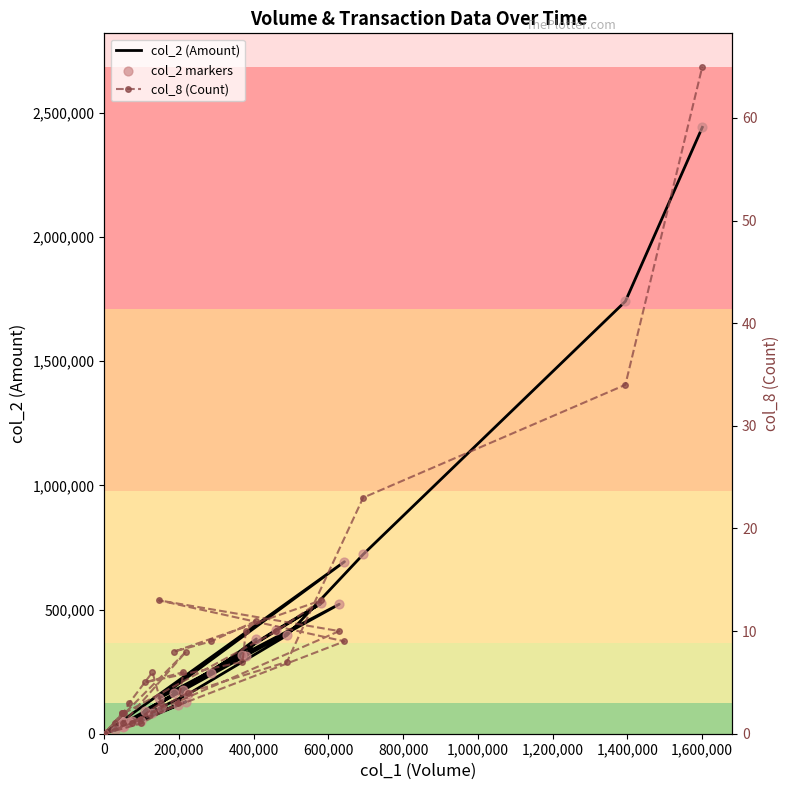

What are all the series names shown in the legend?

col_2 (Amount), col_2 markers, col_8 (Count)